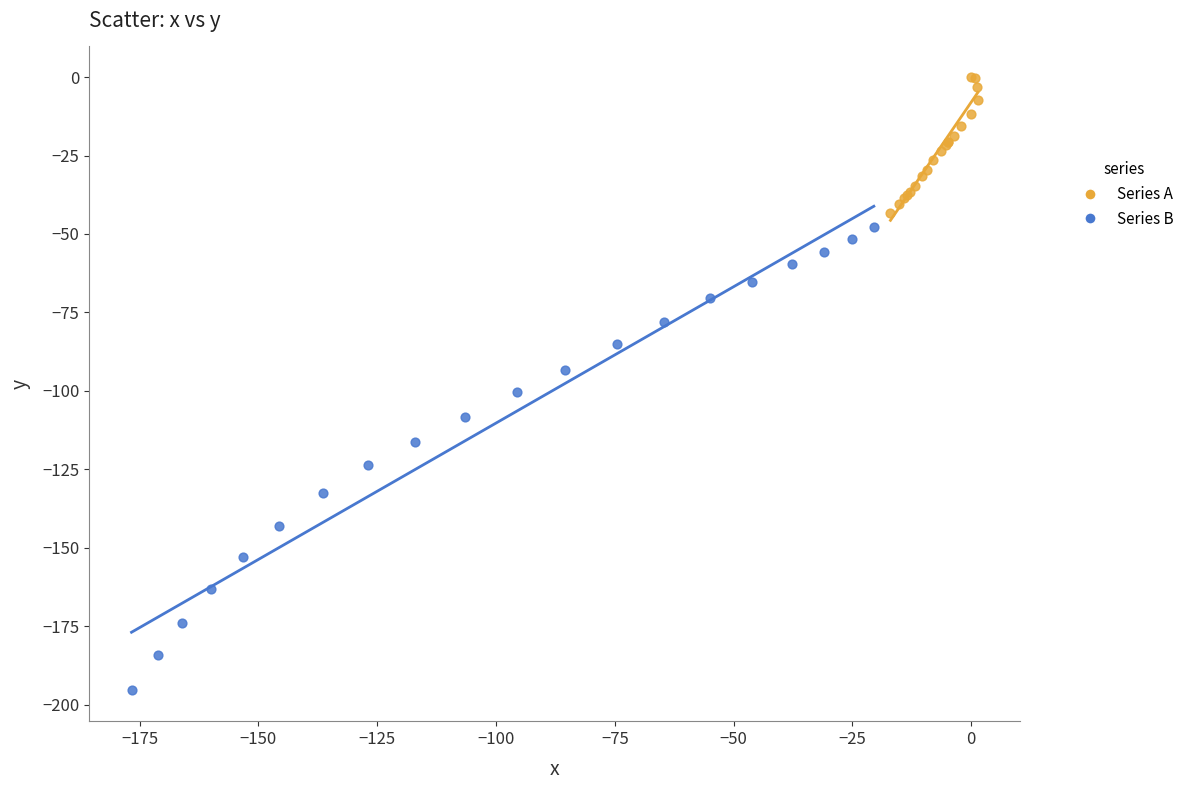

Which series contains the highest Y value?

Series A